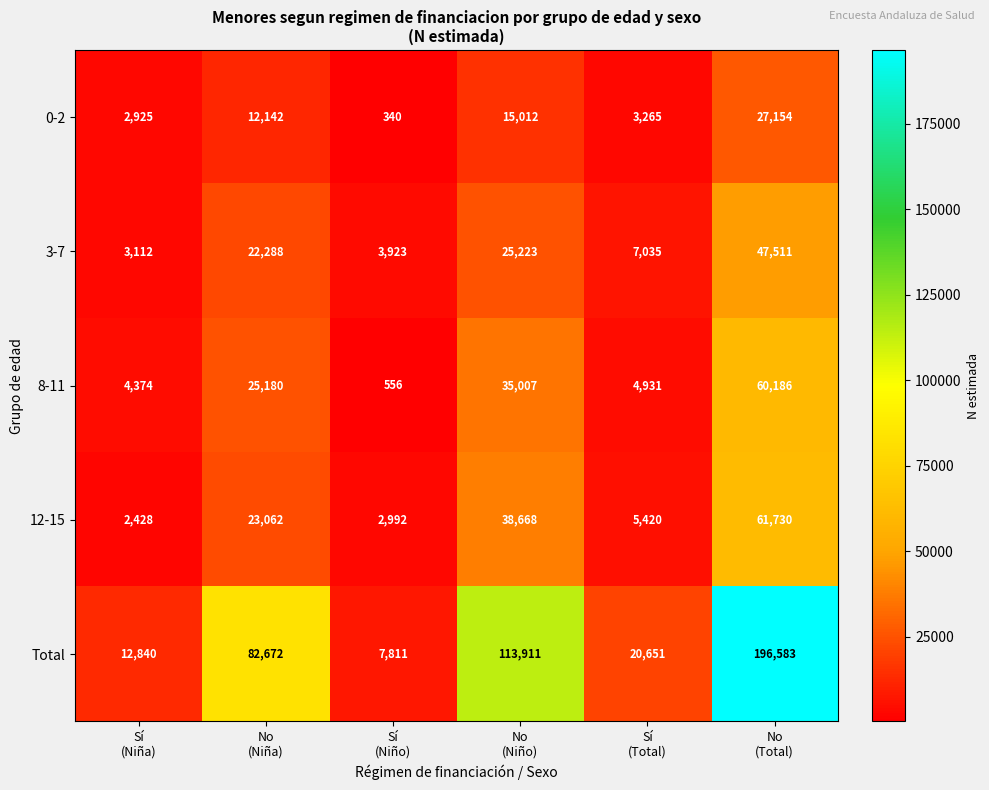

At which category does the chart reach its minimum across all series?

Sí
(Niño)